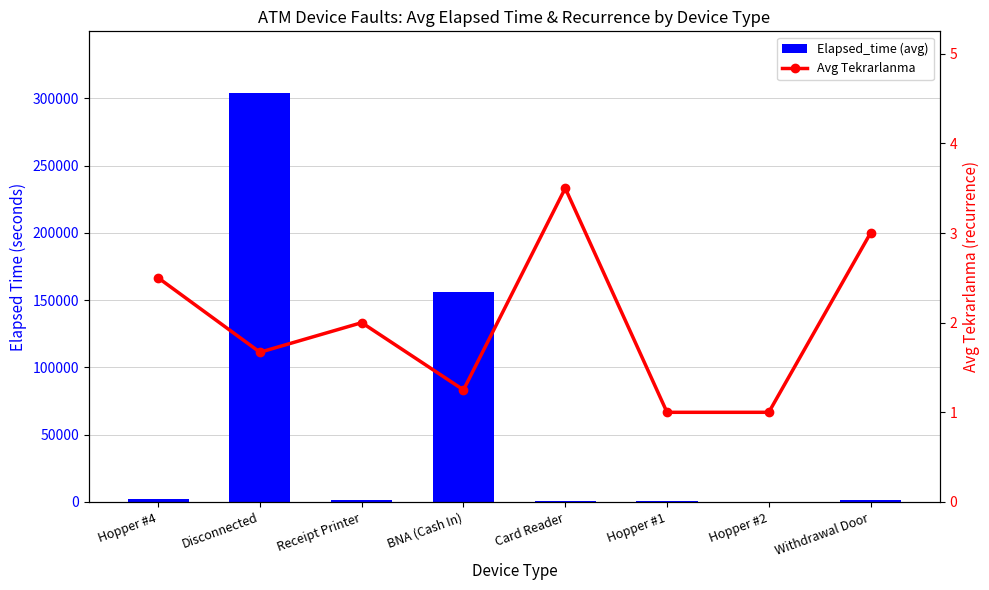

The Avg Tekrarlanma series shows 0.6 at Hopper #4. True or false?

False